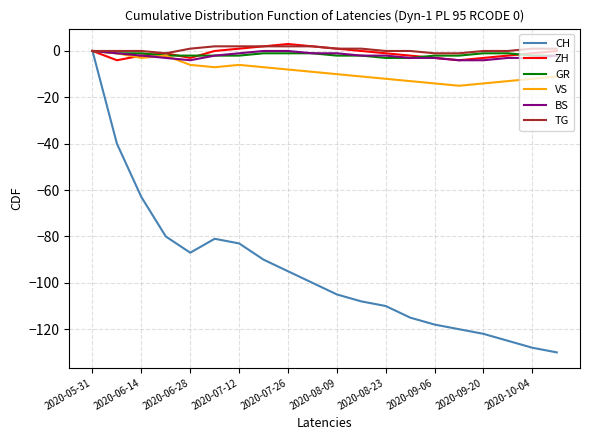

What is the minimum value shown in the chart?

-130